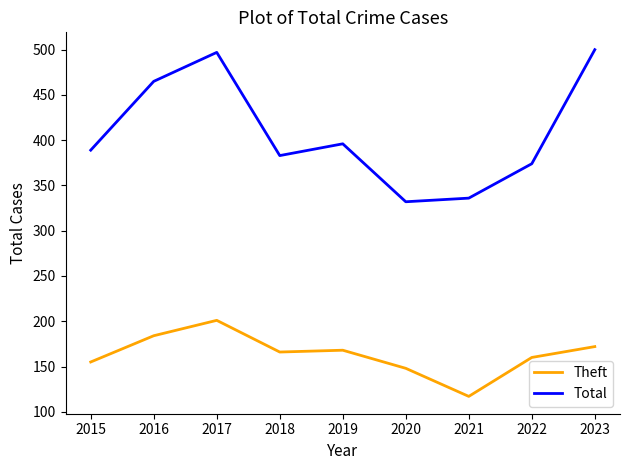

What is the approximate value of Total at 2017?

497